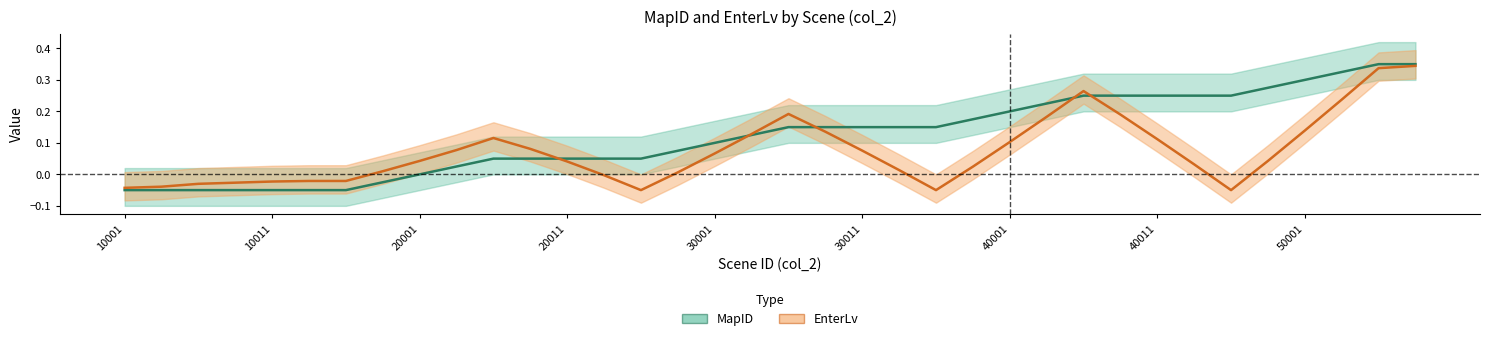

Does the chart display data point markers on the line(s)?

No